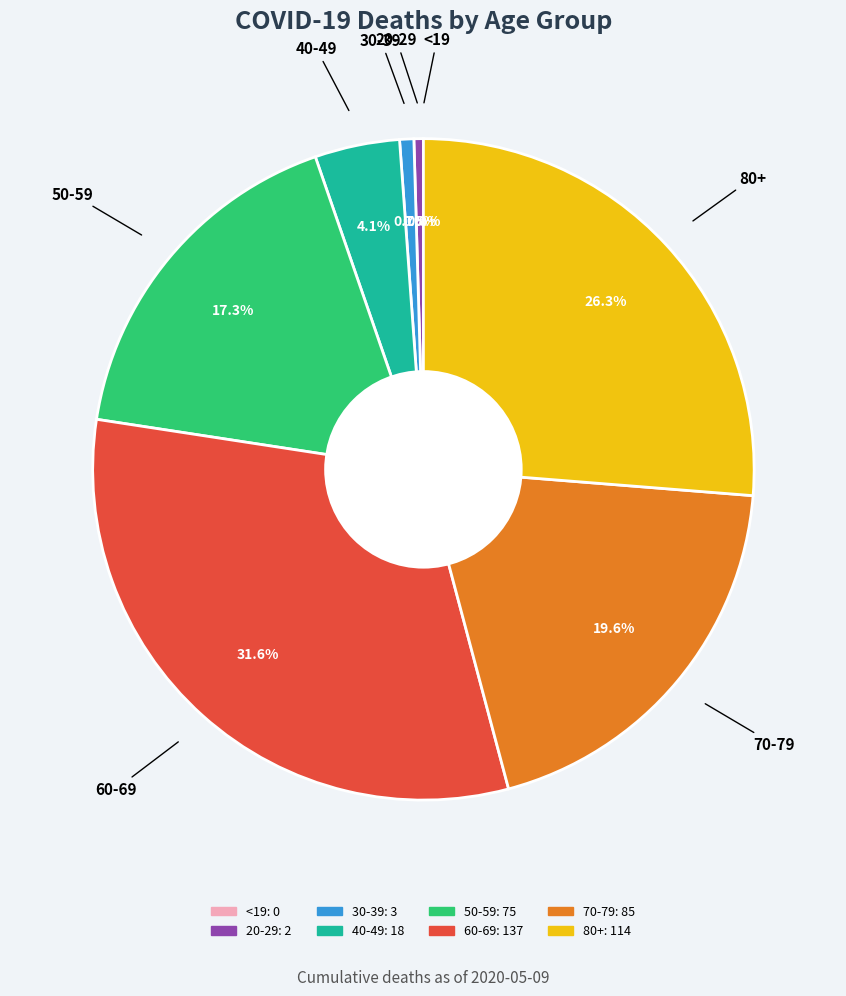

Rank the categories by value from lowest to highest.

<19, 20-29, 30-39, 40-49, 50-59, 70-79, 80+, 60-69